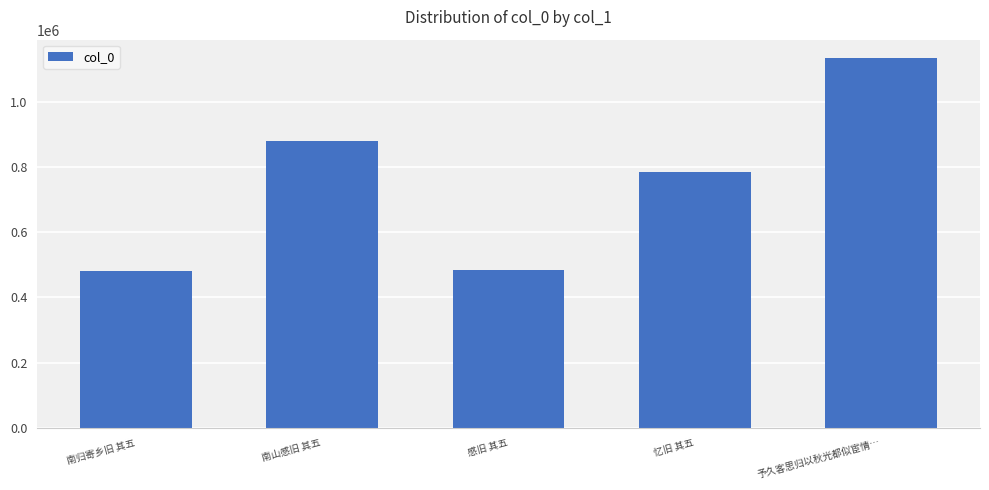

What is the minimum value shown in the chart?

479796